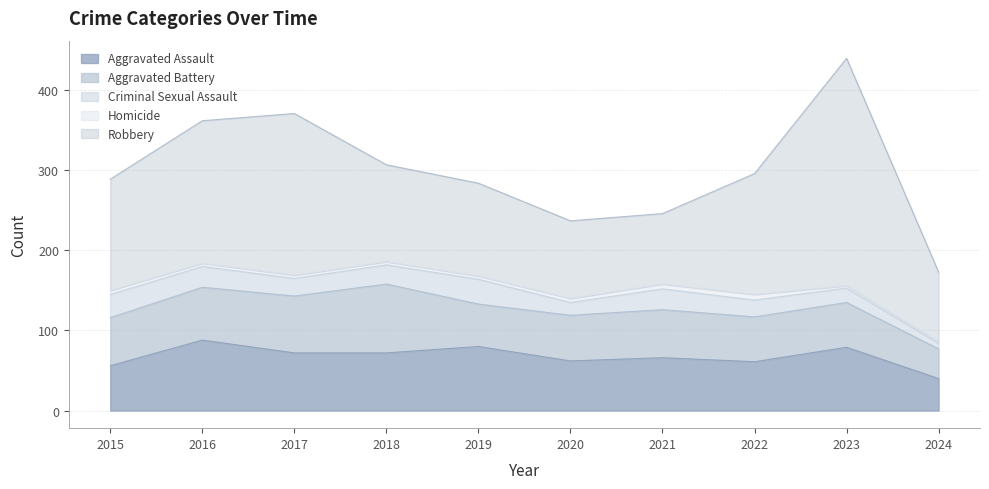

What is the average value of the Criminal Sexual Assault series?

22